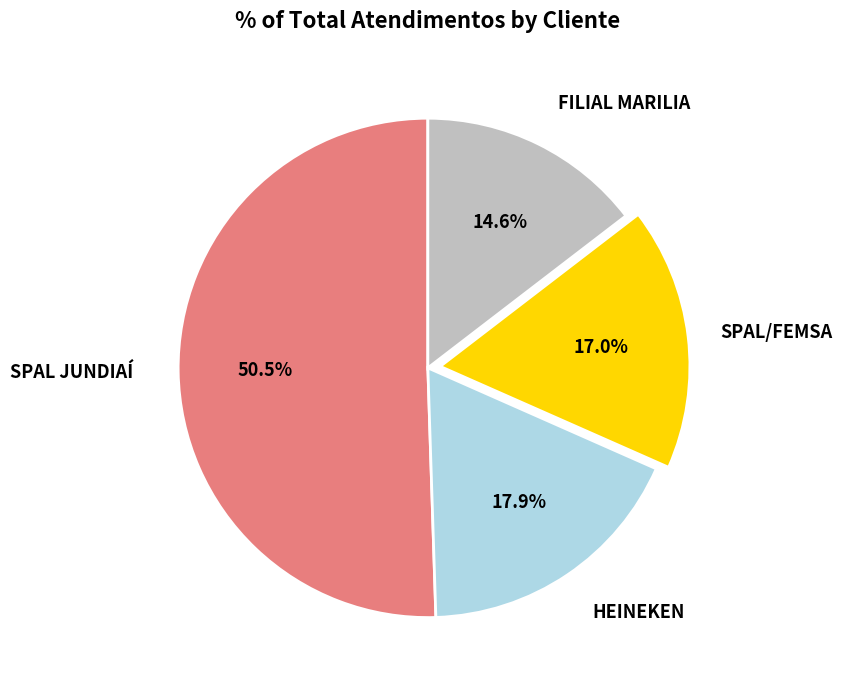

Rank the categories by value from lowest to highest.

FILIAL MARILIA, SPAL/FEMSA, HEINEKEN, SPAL JUNDIAÍ